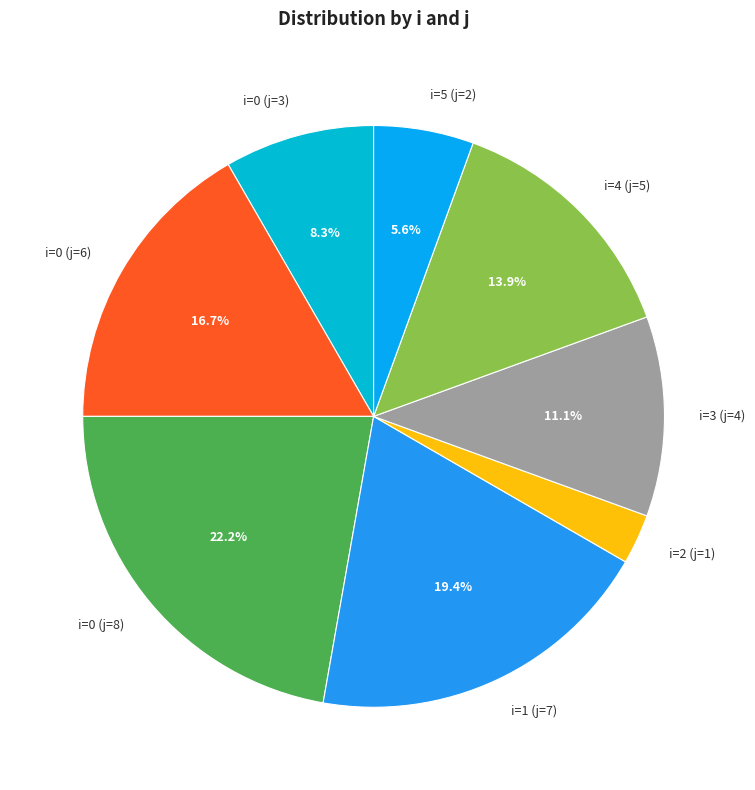

The i=5 (j=2) slice represents 19% of the pie. True or false?

False